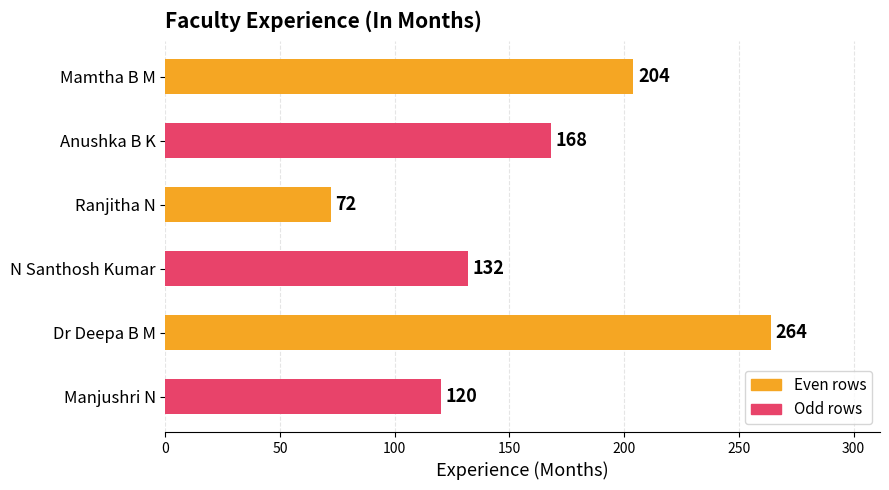

Reading bottom to top, transcribe all the data shown in this chart.

120	264	132	72	168	204